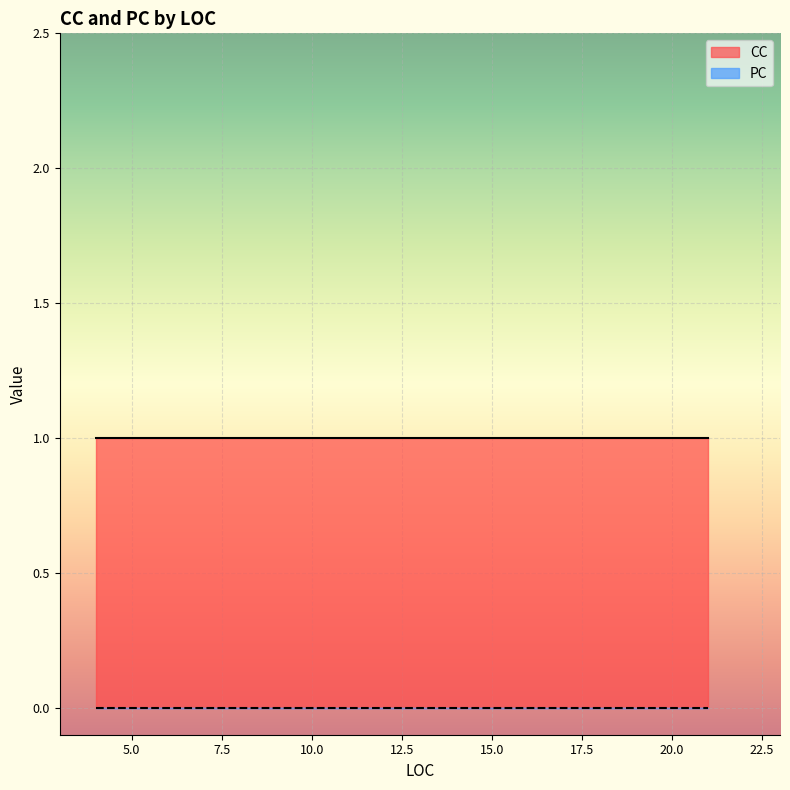

Which label corresponds to the largest value in the chart?

4